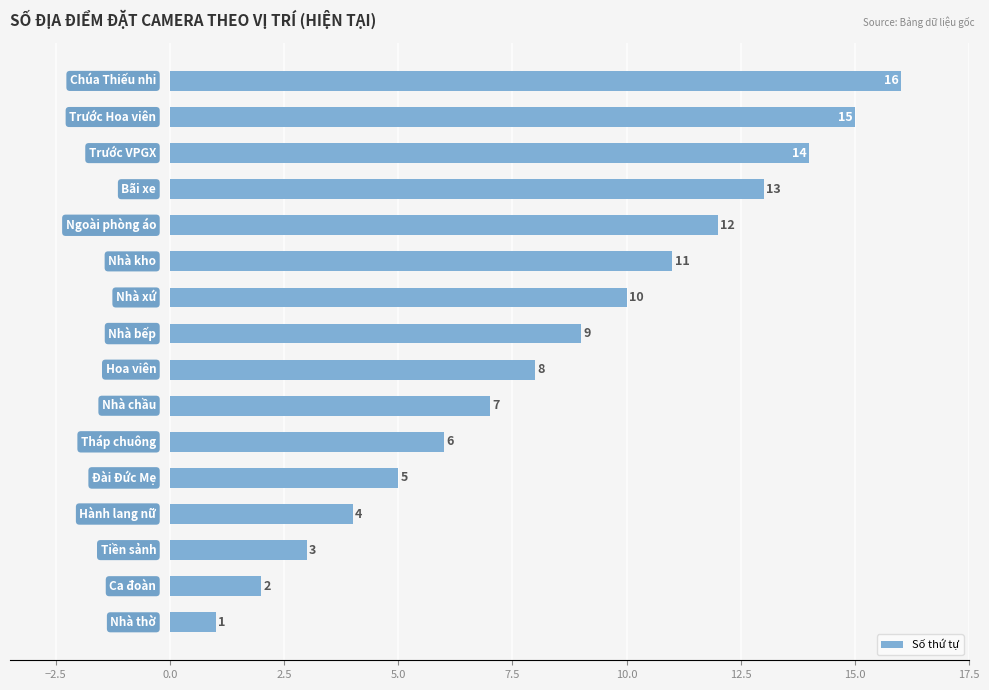

What is the sum of all values?

136